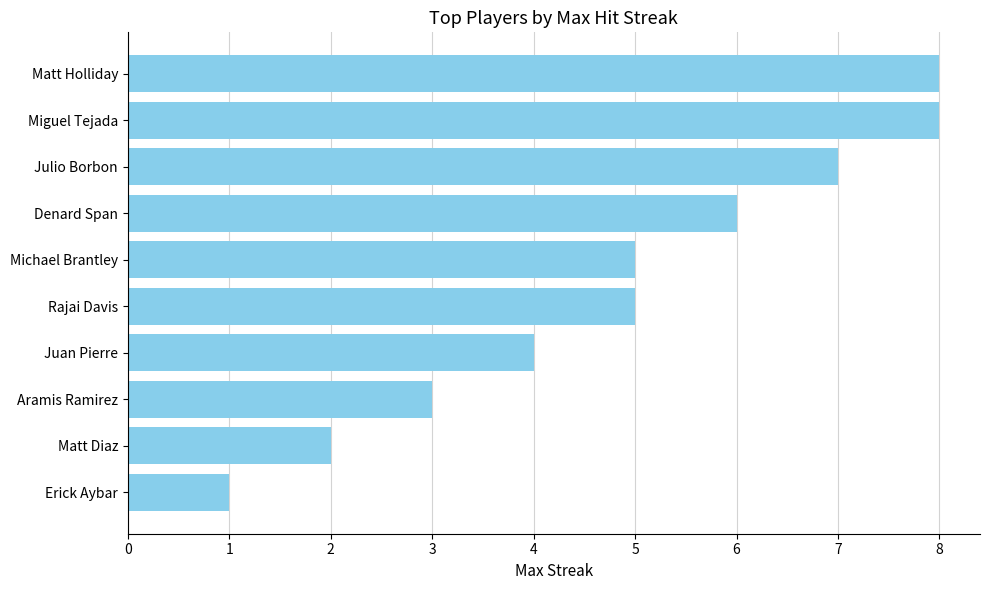

At which label is the value closest to 4?

Juan Pierre